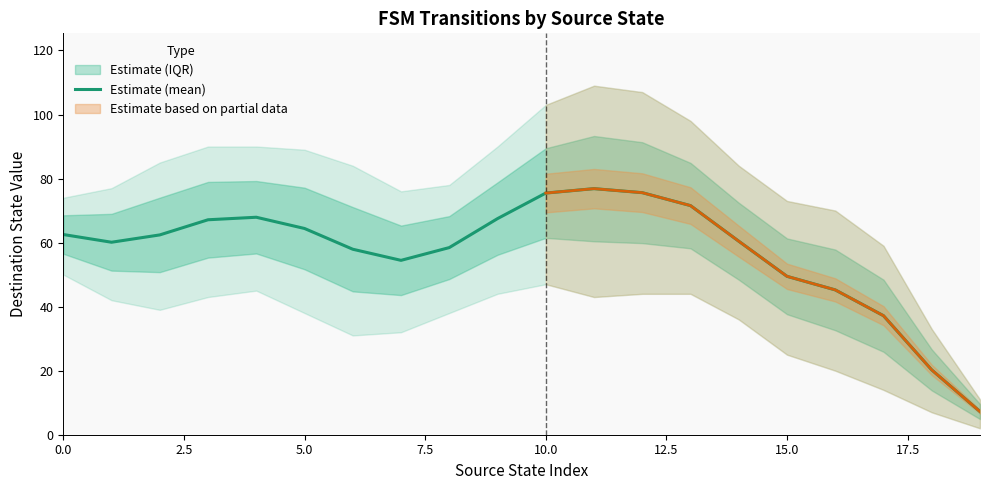

The value at 12 is 75.6. True or false?

True